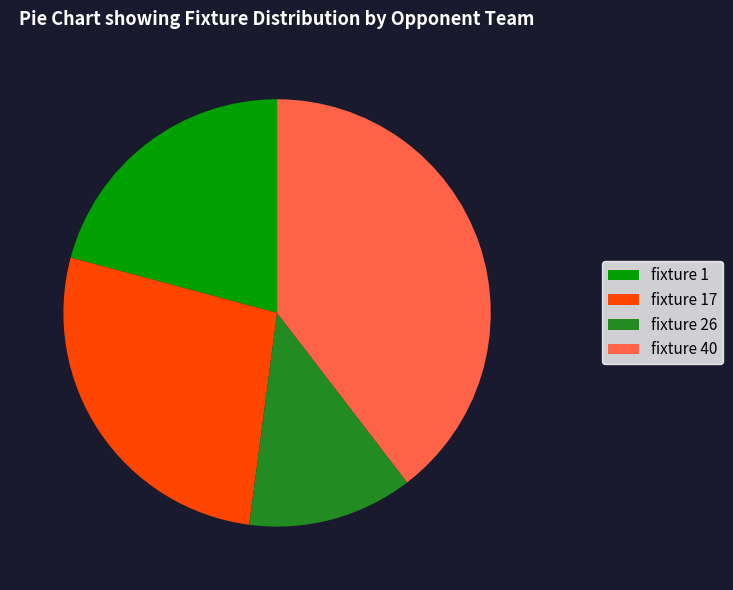

Do fixture 26 and fixture 17 together represent more than half of the pie?

No